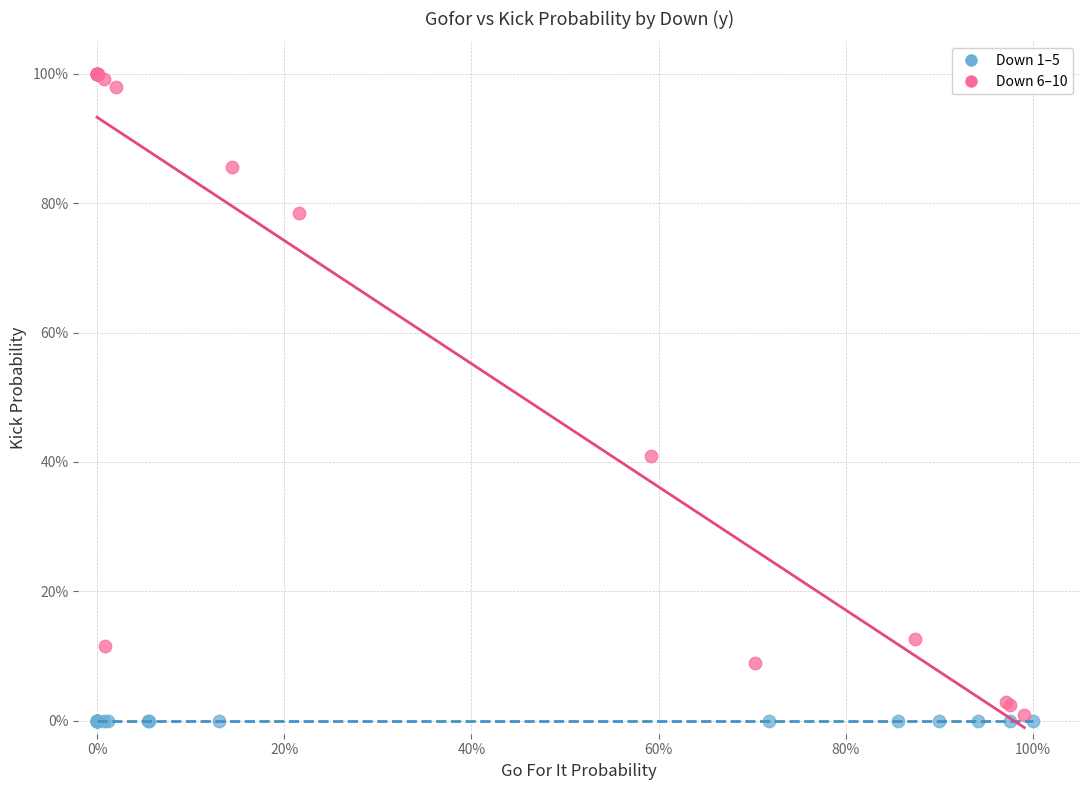

What are all the series names shown in the legend?

Down 1–5, Down 6–10